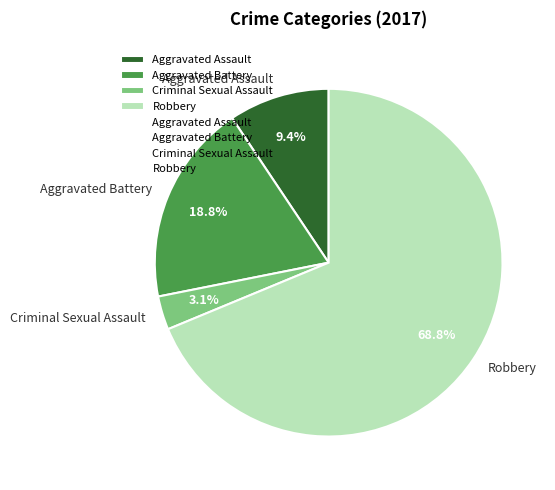

To the nearest percent, what percentage of the pie is Criminal Sexual Assault?

3%